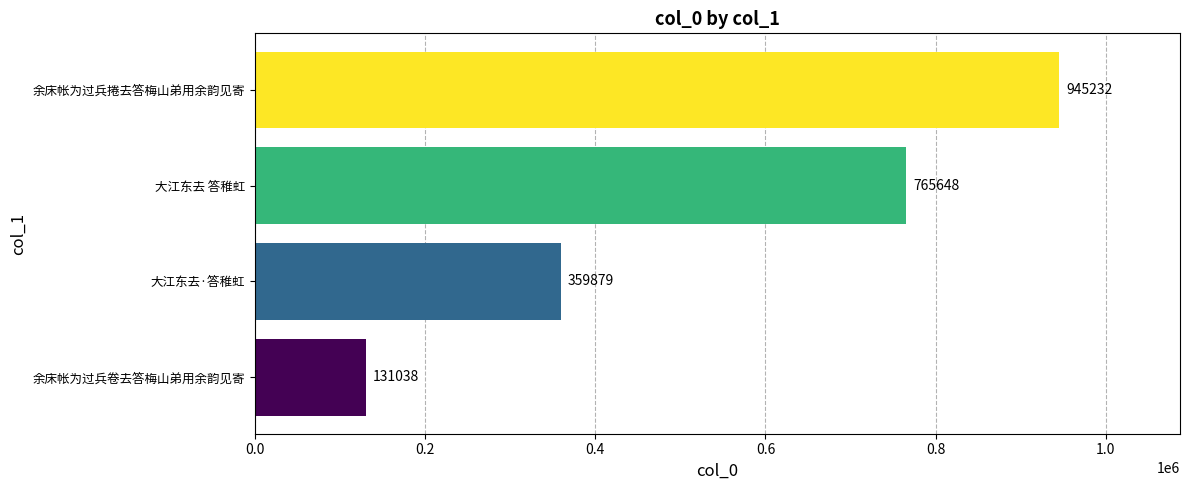

List the labels in order of value, largest first.

余床帐为过兵捲去答梅山弟用余韵见寄, 大江东去 答稚虹, 大江东去·答稚虹, 余床帐为过兵卷去答梅山弟用余韵见寄